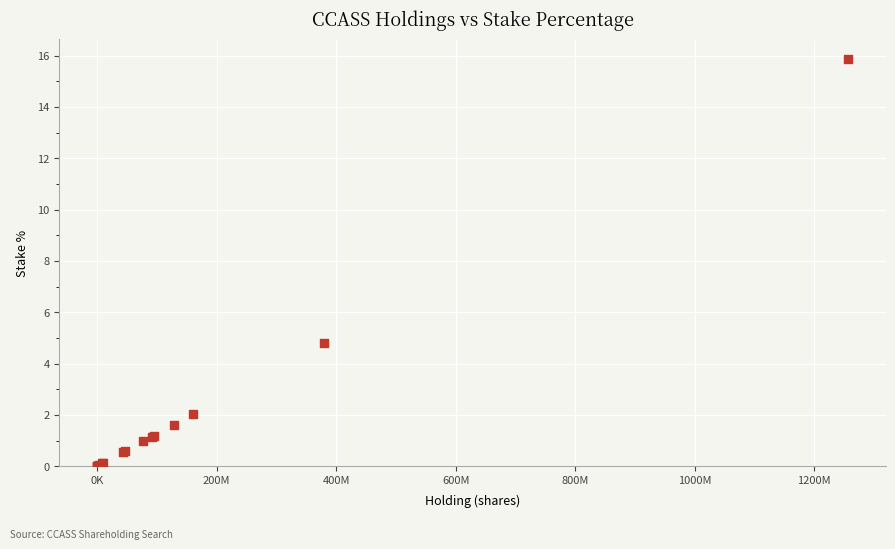

What Y value in the scatter plot is closest to 7?

4.8